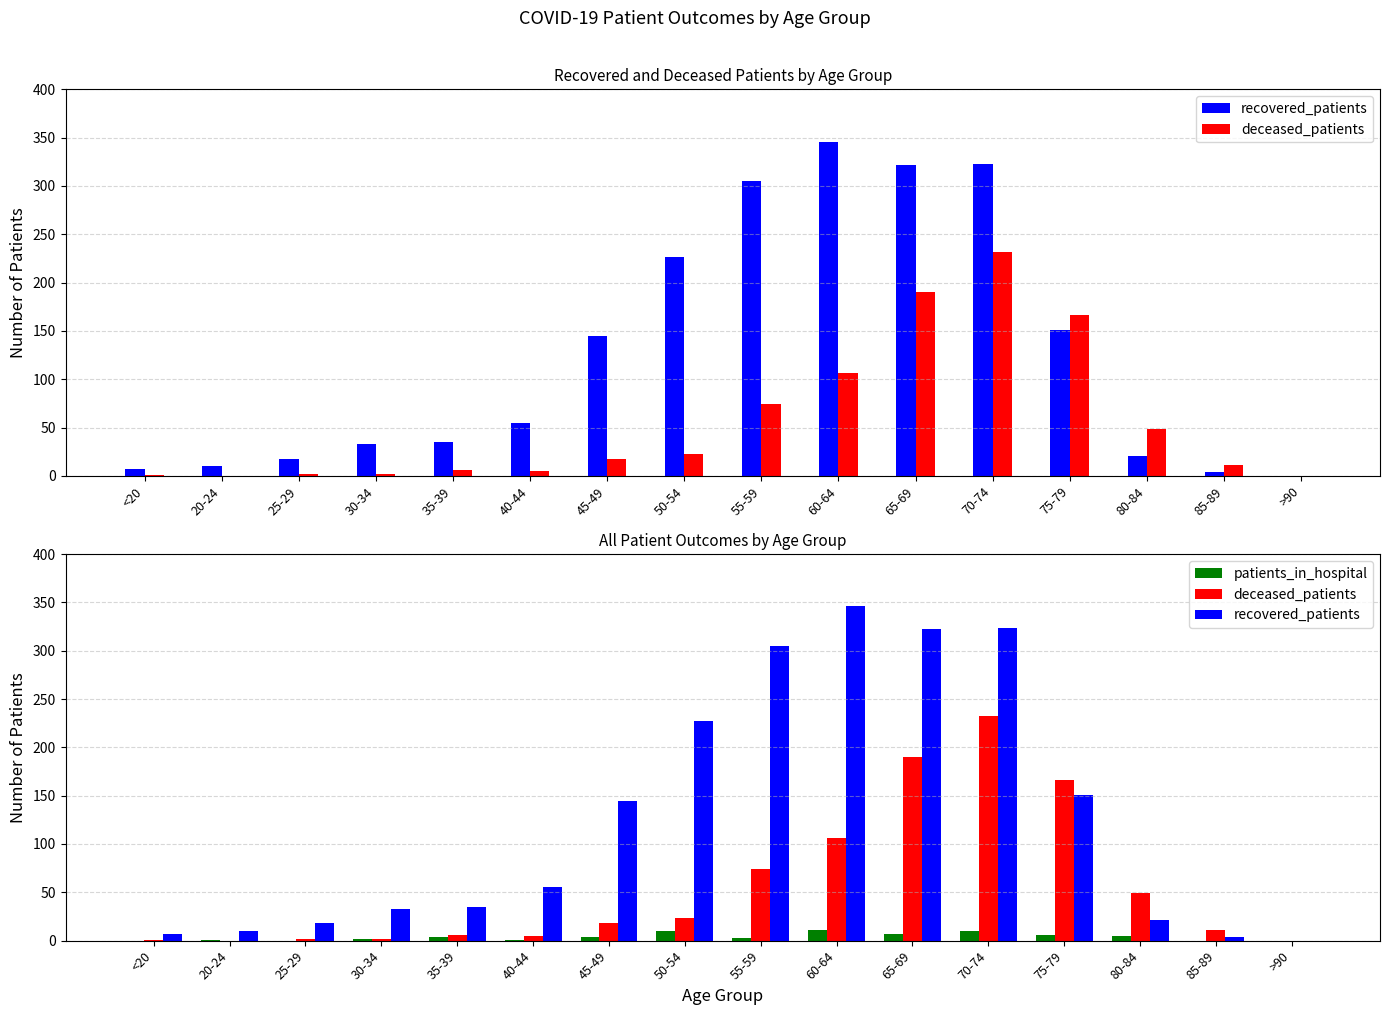

List the series in order of their peak value, lowest first.

patients_in_hospital, deceased_patients, recovered_patients